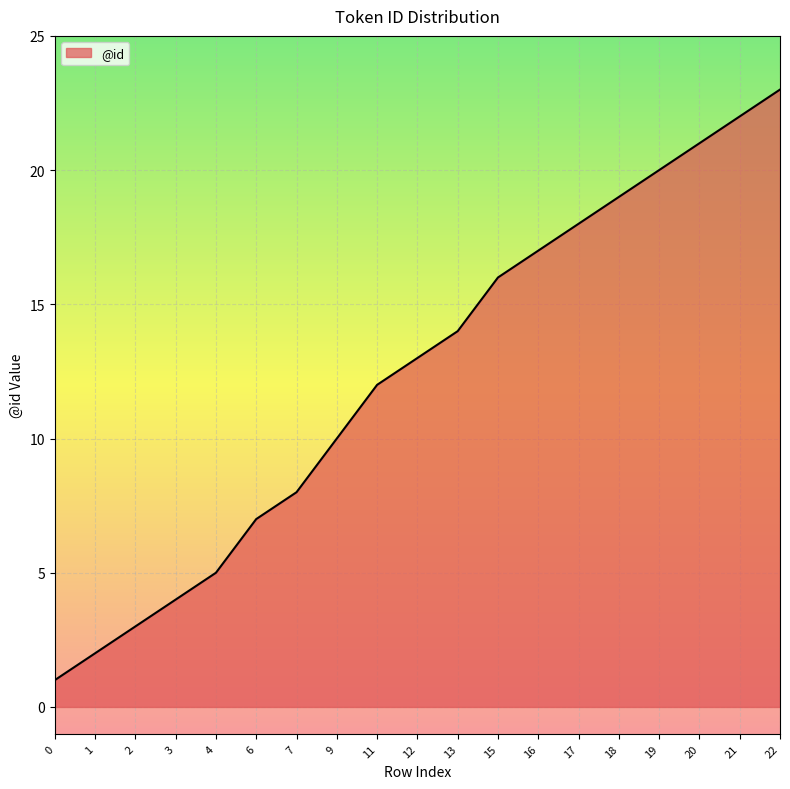

Which has a higher value, 9 or 6?

9